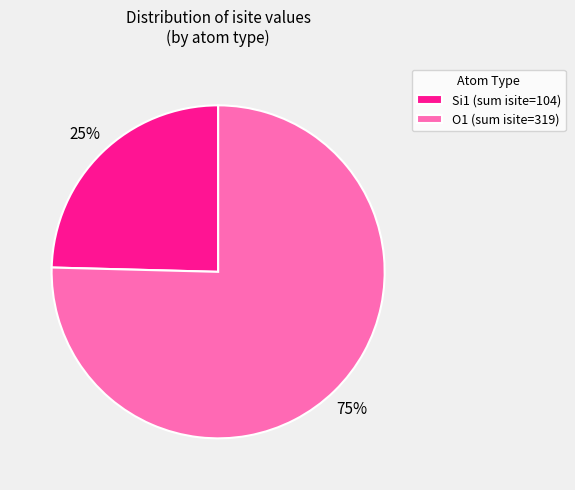

What percentage is the Si1 (sum isite=104) slice, to the nearest percent?

25%